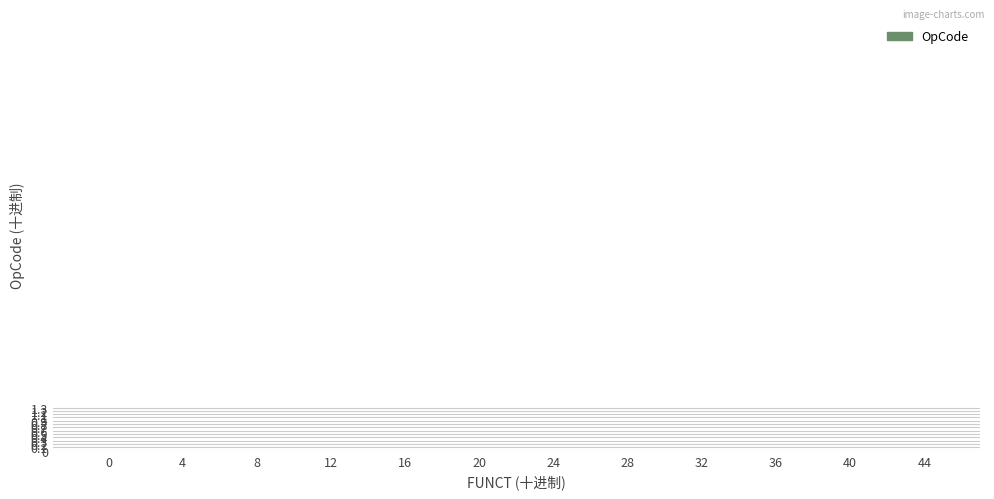

True or false: the data shows 2 at ADDIU.

False